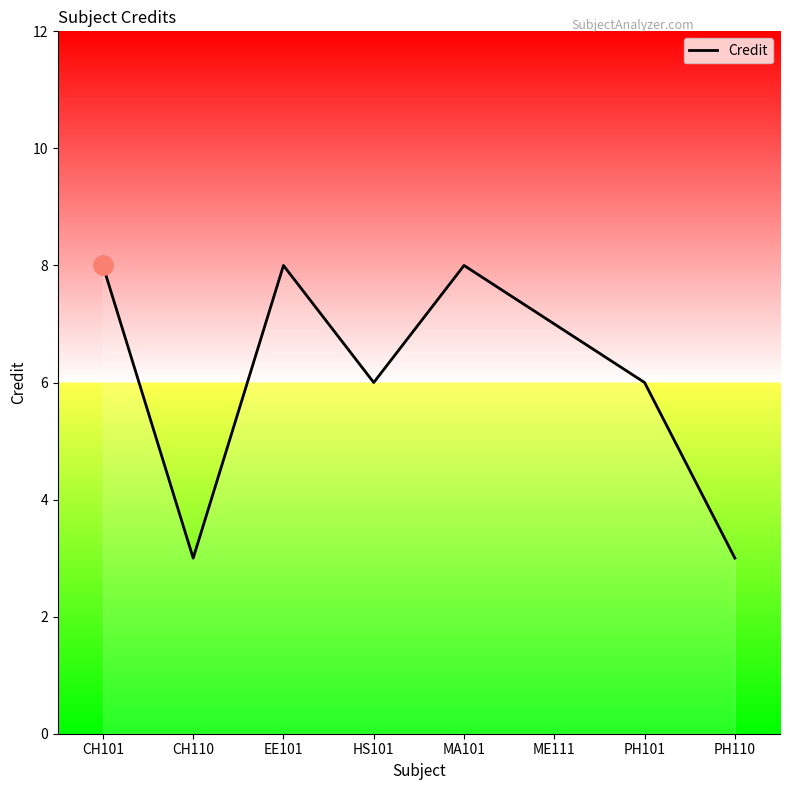

How many values are below 7?

4